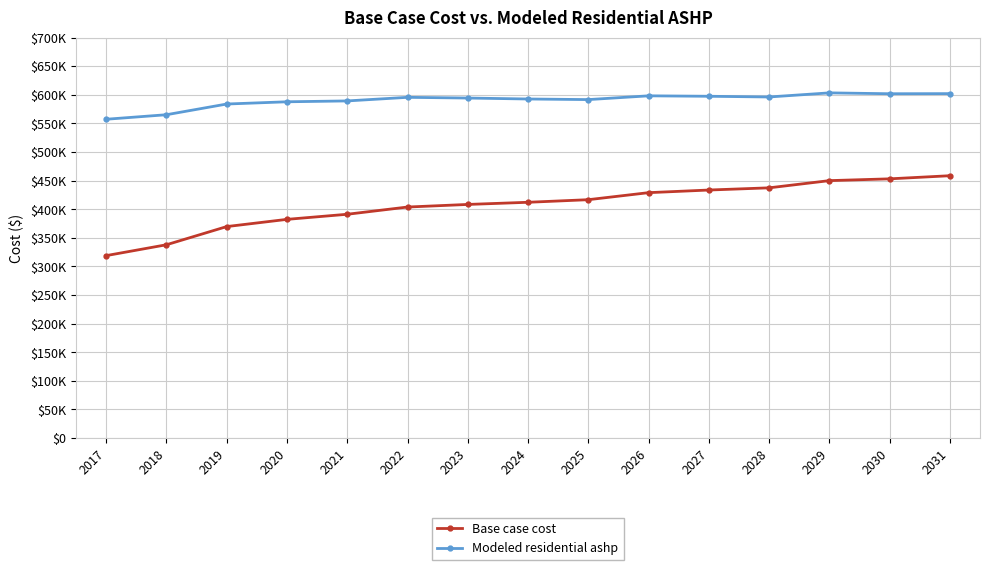

What is the difference between the second highest and minimum values in the Base case cost series?

134178.2